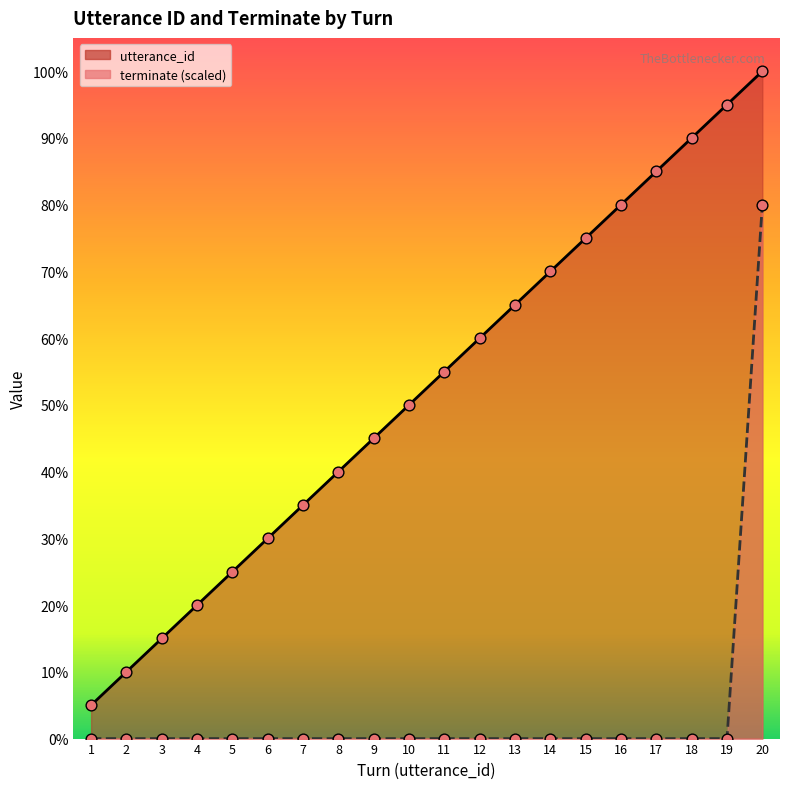

What are all the series names shown in the legend?

utterance_id, terminate